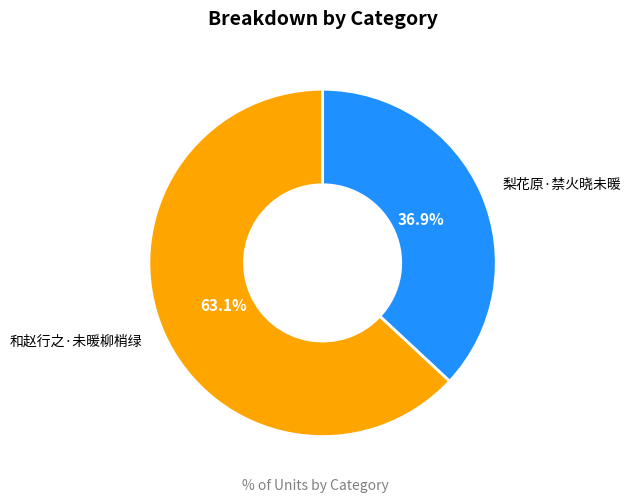

Is there a majority slice in this chart?

Yes